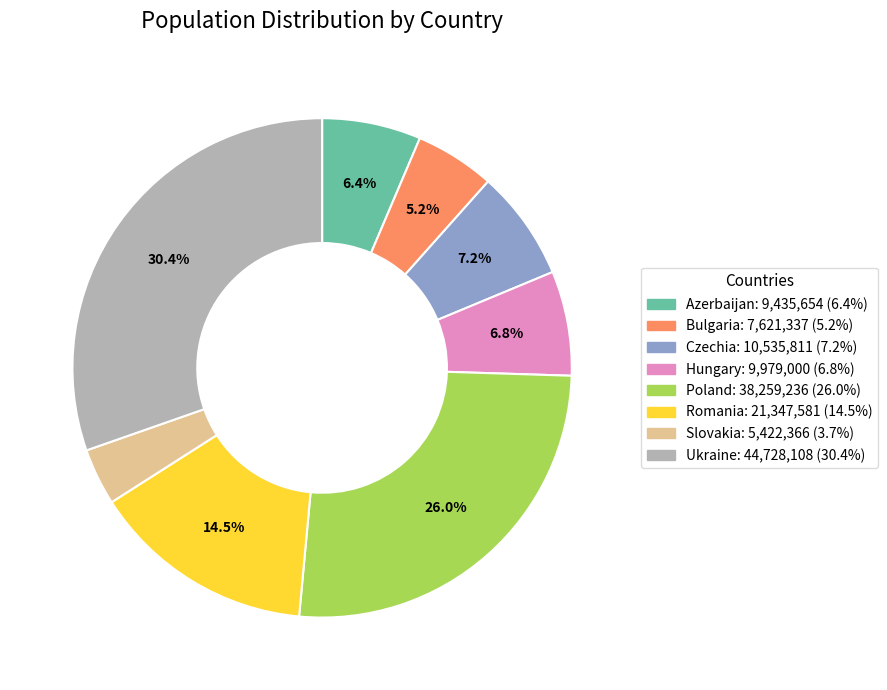

What portion of the pie excludes Hungary?

93.2%